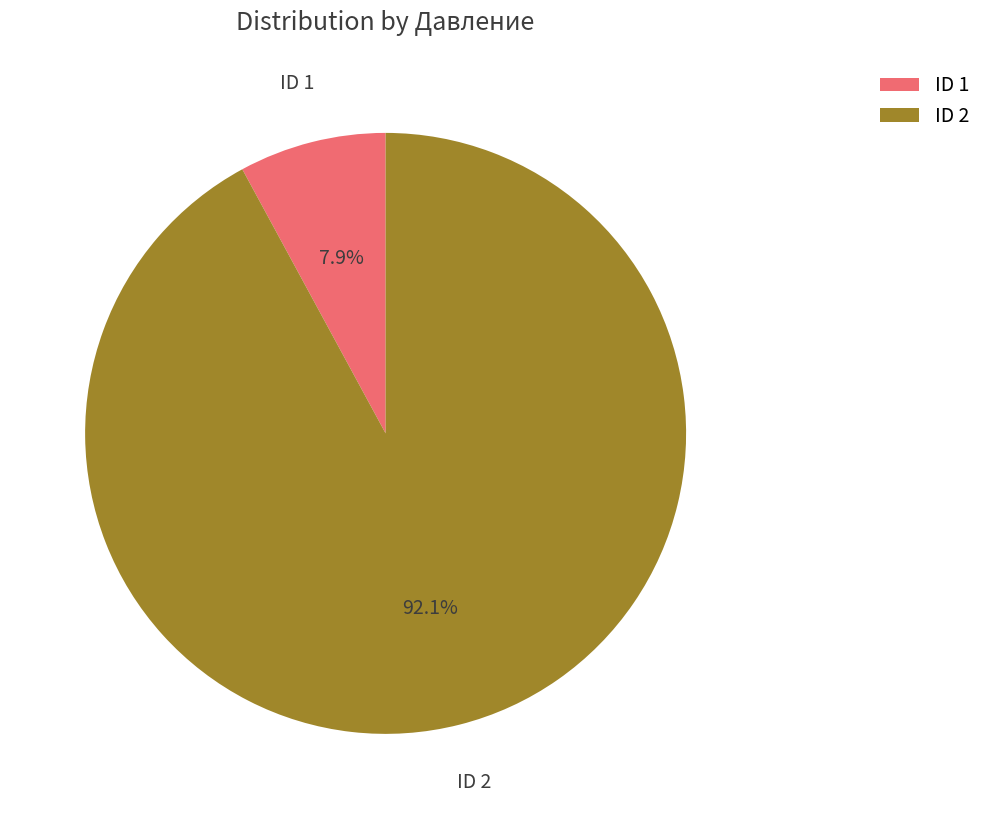

What is the smallest slice in the pie chart?

ID 1